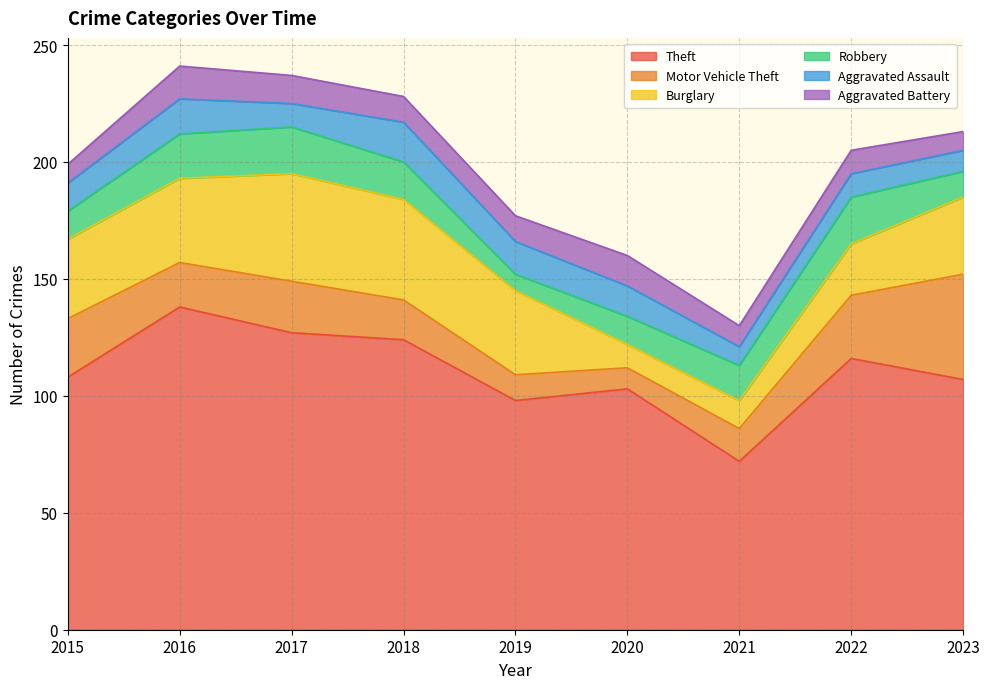

How many values in the Motor Vehicle Theft series are below 19?

4